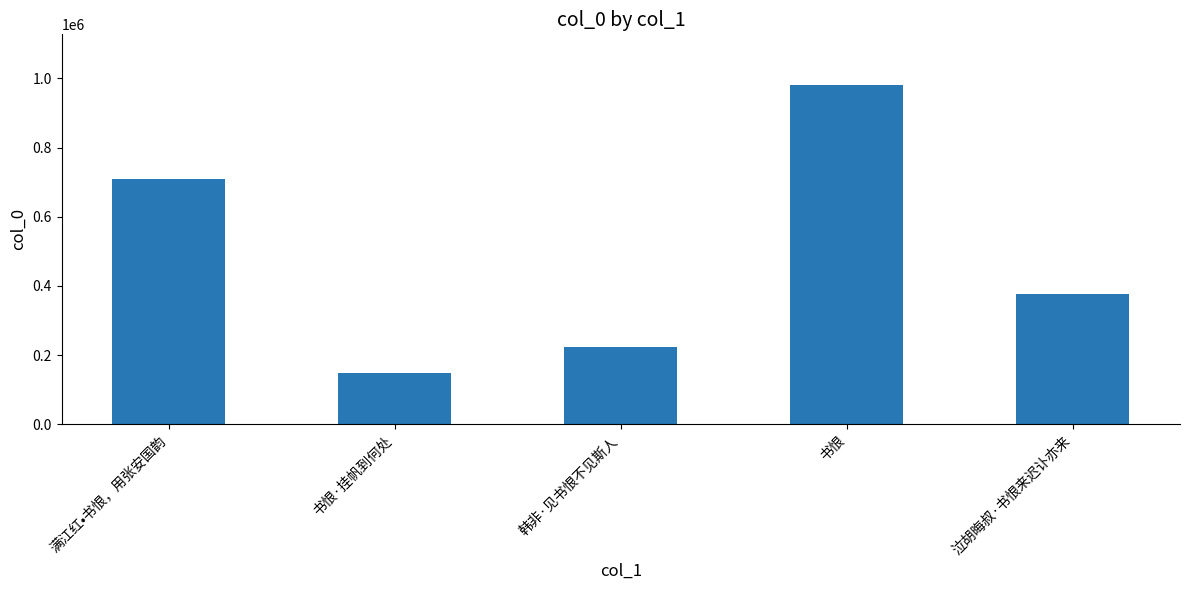

What is the change in value from 书恨 to 泣胡晦叔·书恨来迟讣亦来?

-603918